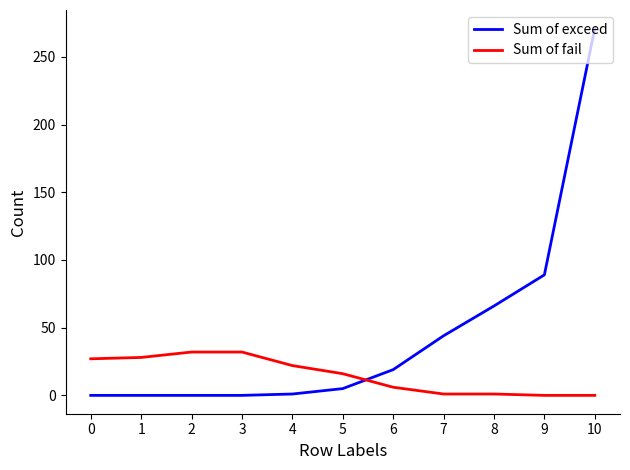

At which category is the sum across all series the highest?

10